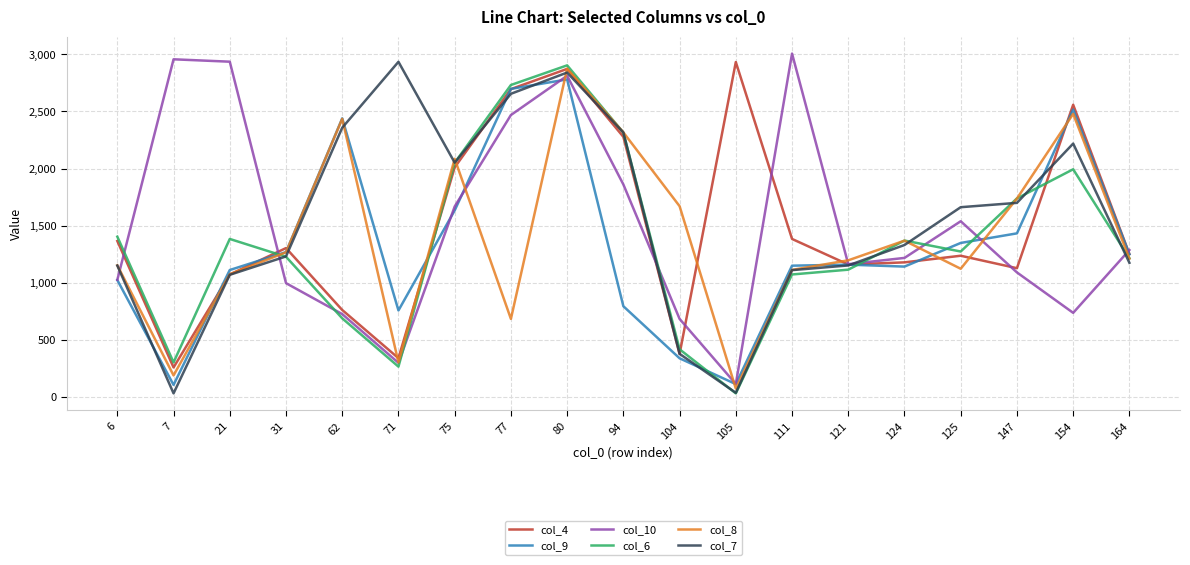

What is the approximate value of col_6 at 31, to the nearest 100?

1200